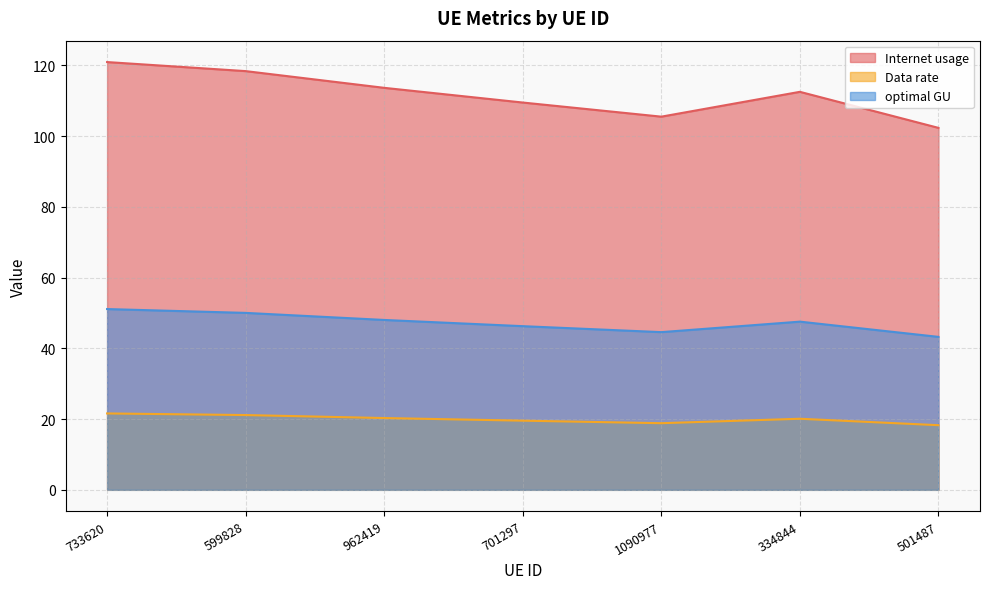

Which series has the largest total across all categories?

Internet usage